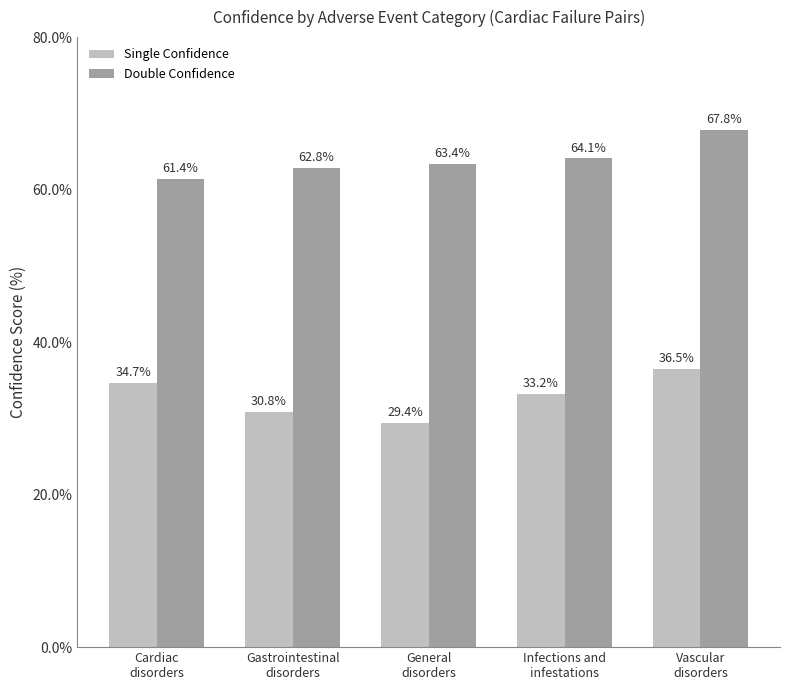

Does the chart contain any negative values?

No